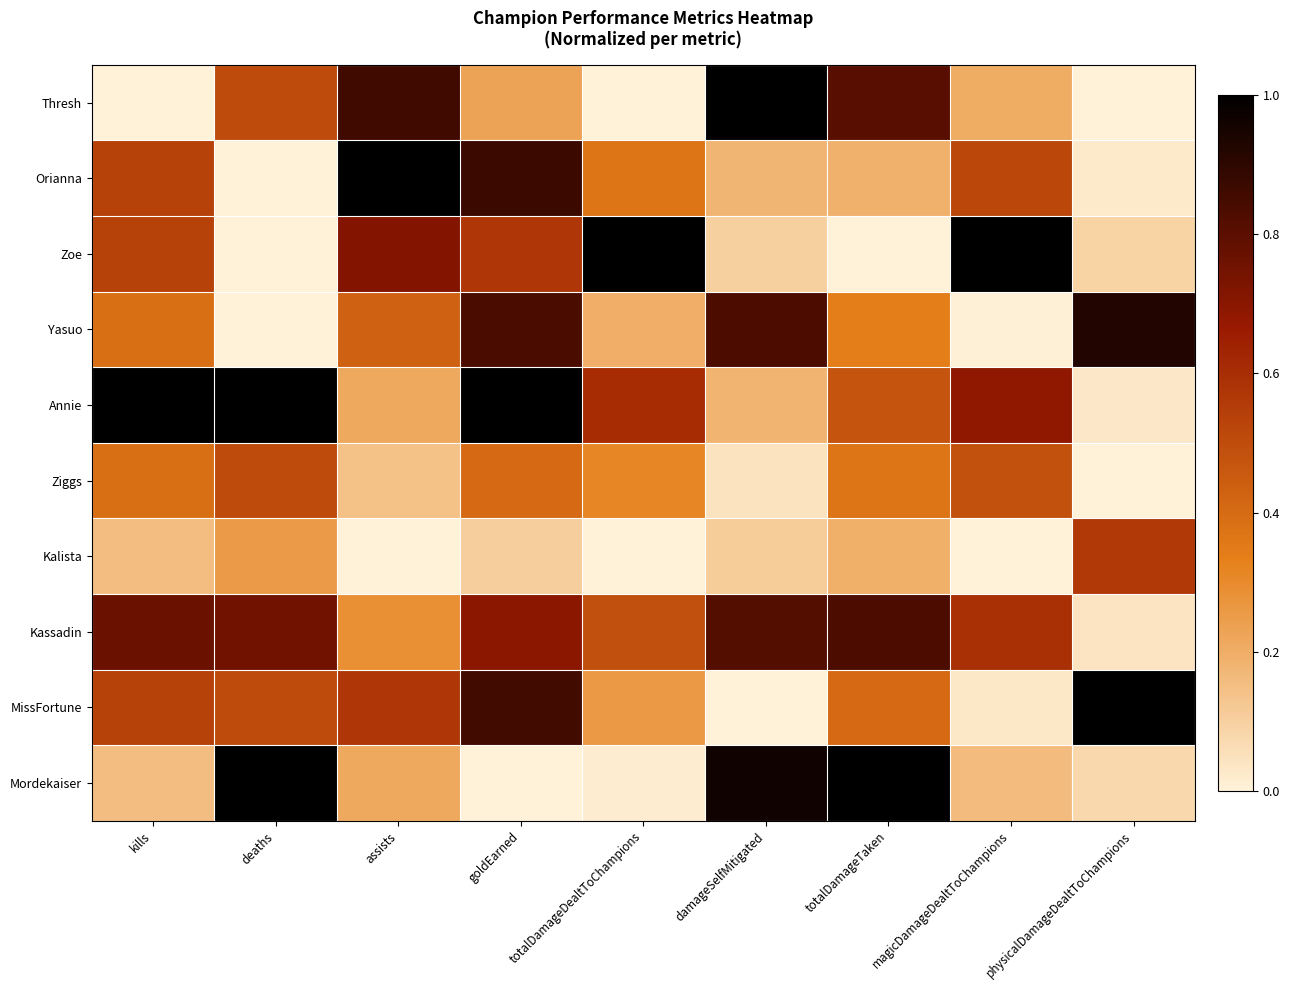

List the series in order of their peak value, highest first.

Thresh, Orianna, Zoe, Annie, MissFortune, Mordekaiser, Yasuo, Kassadin, Kalista, Ziggs